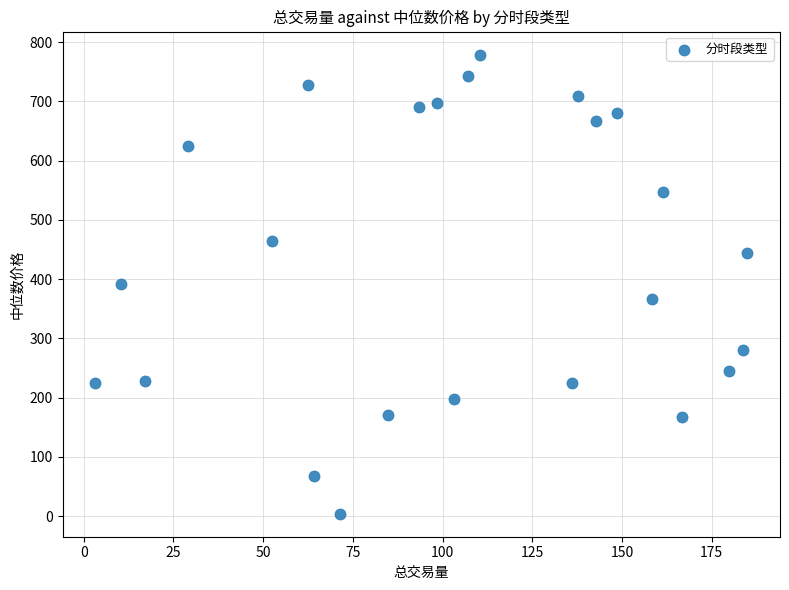

What is the range of X values (max minus min)?

181.8